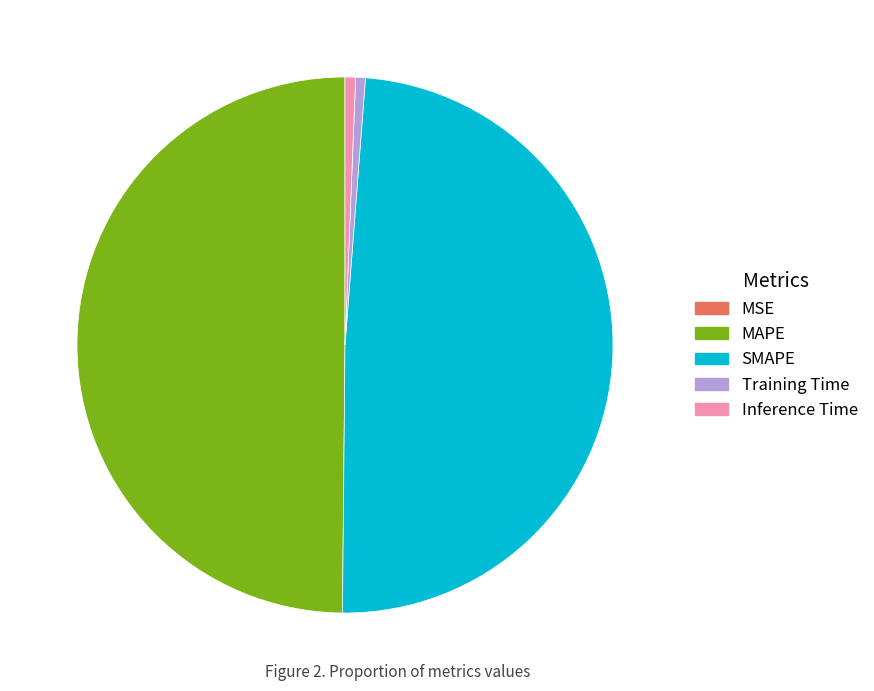

Is the sum of MAPE and SMAPE greater than half?

Yes